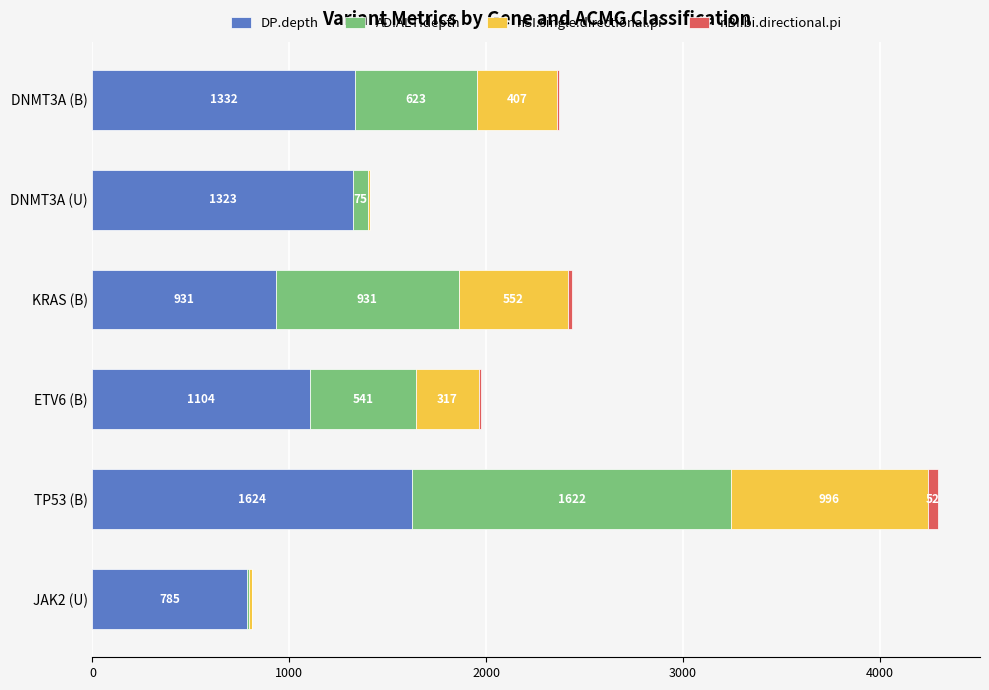

At which label is DP.depth closest to 1204?

ETV6 (B)